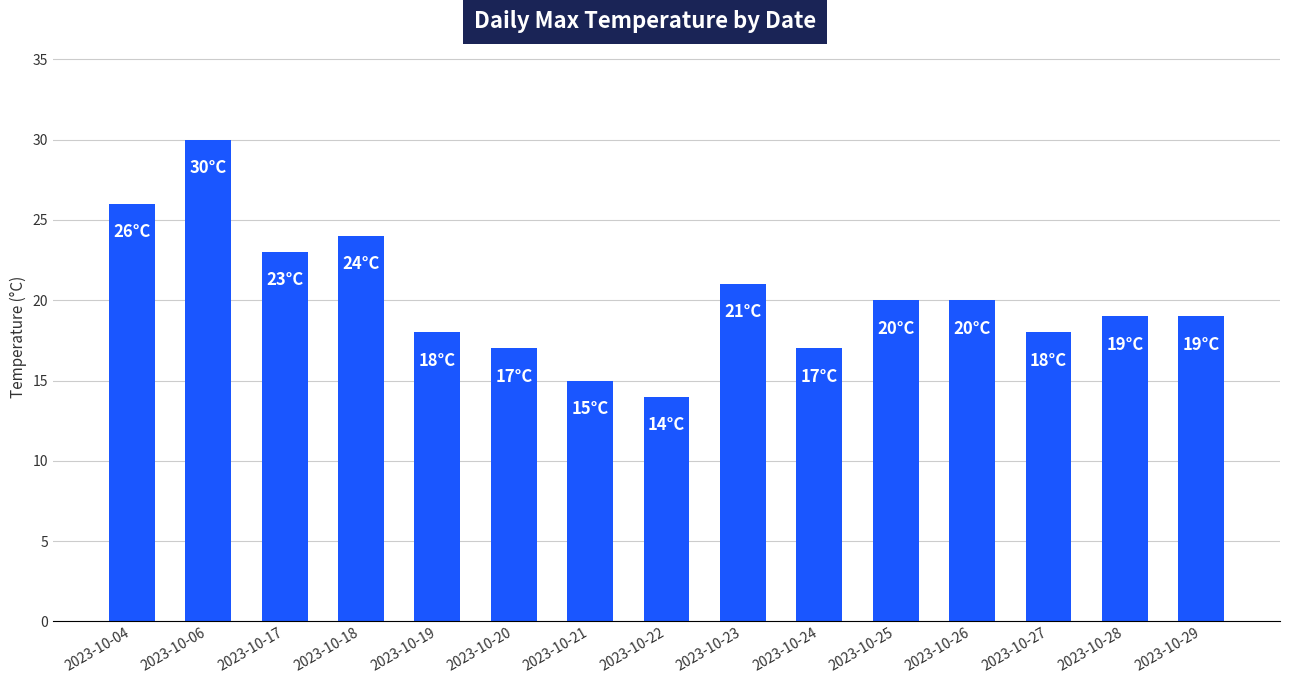

What is the difference between the maximum and second lowest values?

15